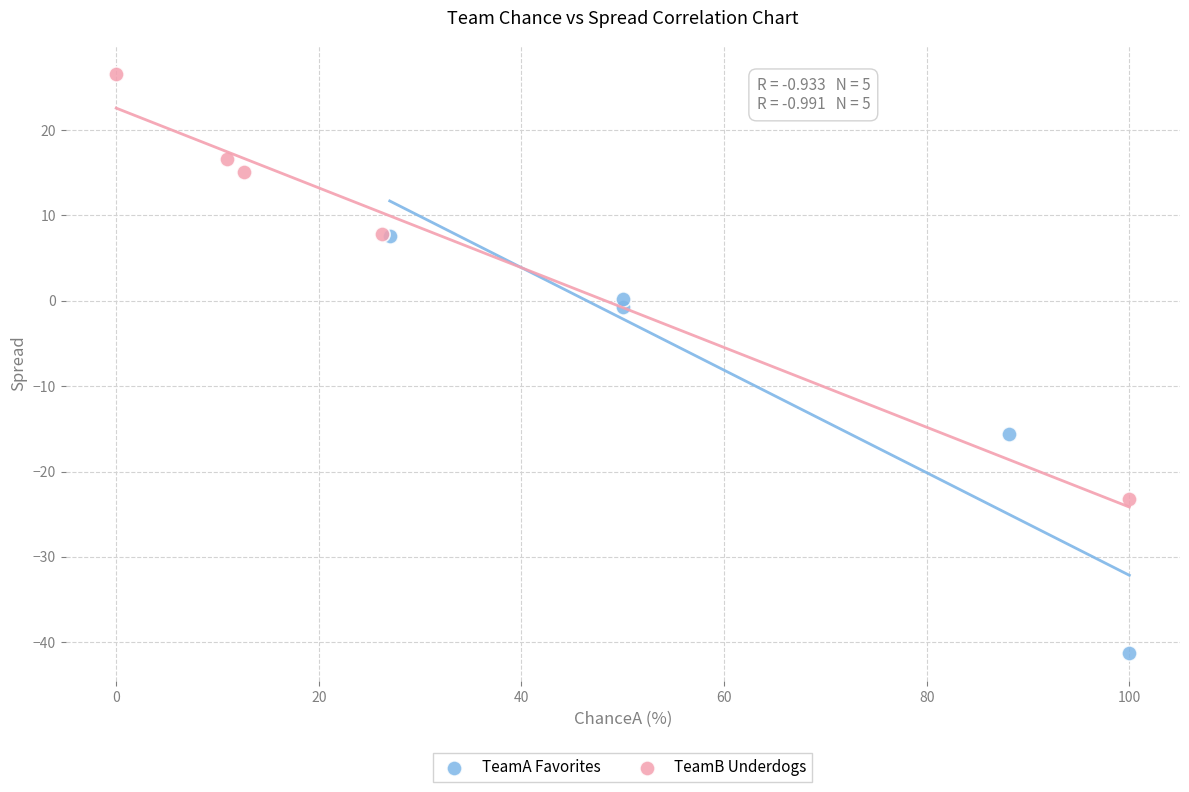

Which series has the largest Y range (max minus min)?

TeamB Underdogs